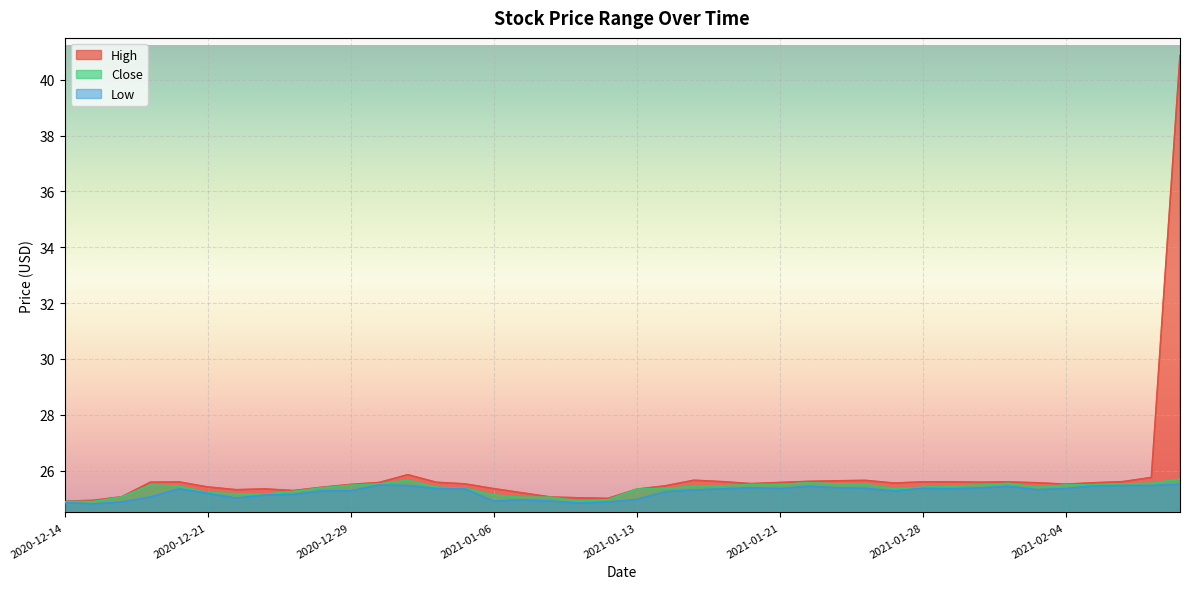

How many interior local valleys does the Close series have?

5